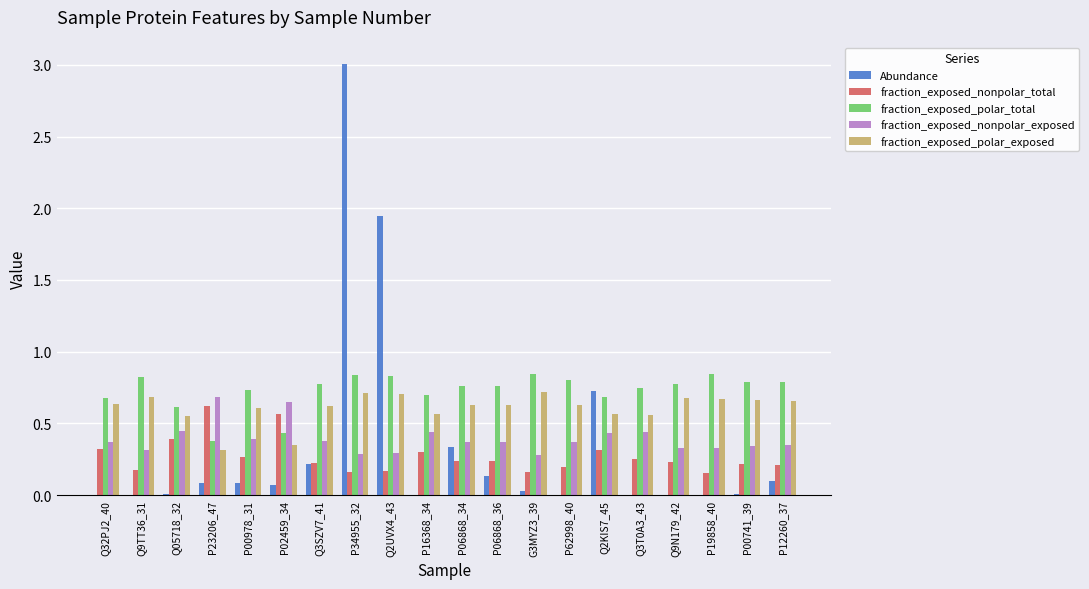

What is the sum of all fraction_exposed_nonpolar_exposed values?

7.9